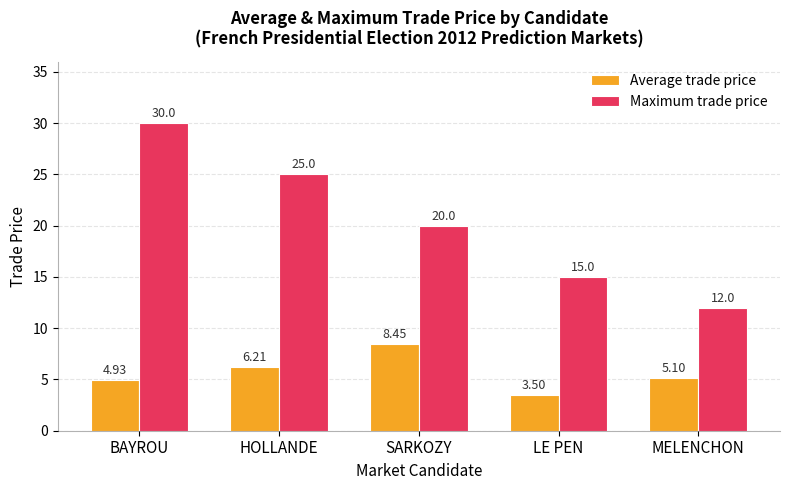

What is the average value of the Average trade price series?

5.6